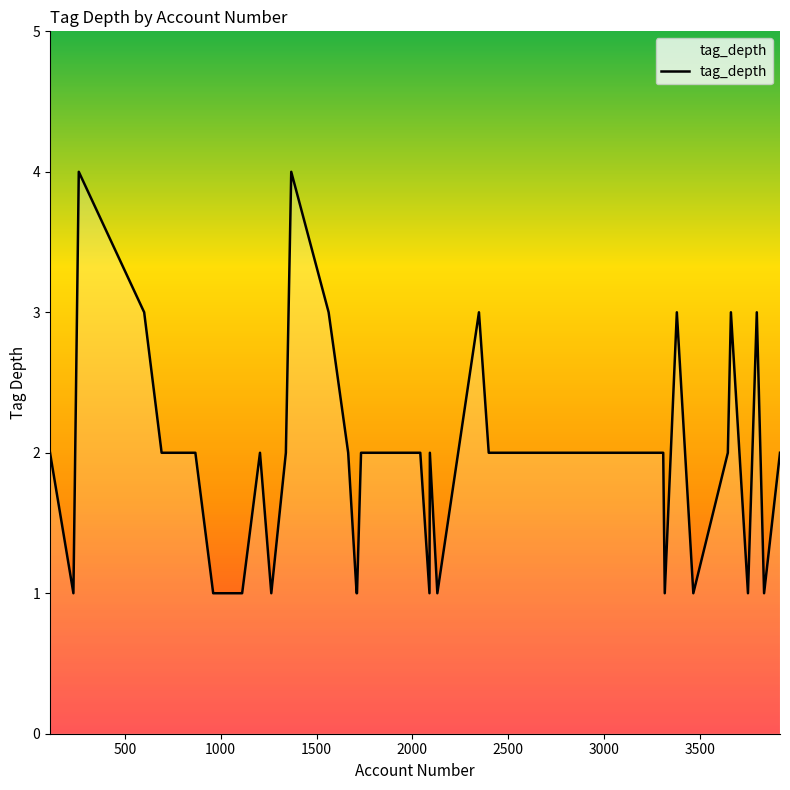

Reading left to right, extract all data points from this chart.

2	1	4	3	2	2	1	1	1	2	1	2	4	3	2	1	1	2	2	2	2	1	2	1	3	2	2	2	2	2	2	1	3	1	2	3	1	3	1	2